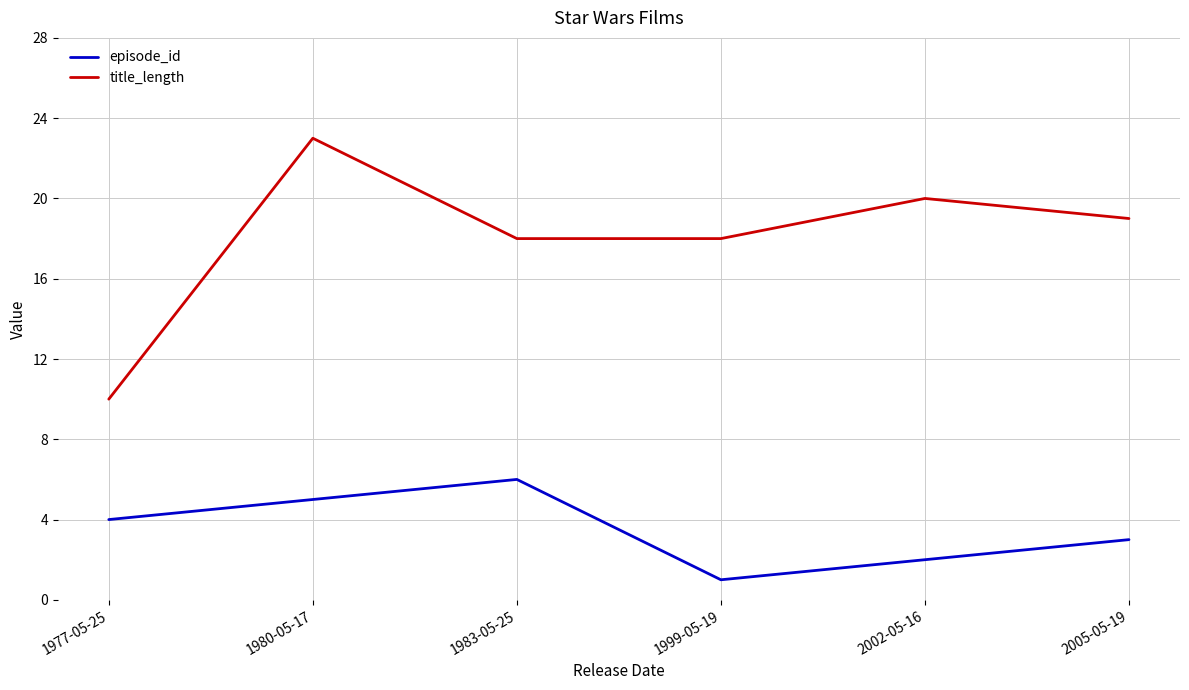

What is the difference between the maximum and second lowest values in the title_length series?

5